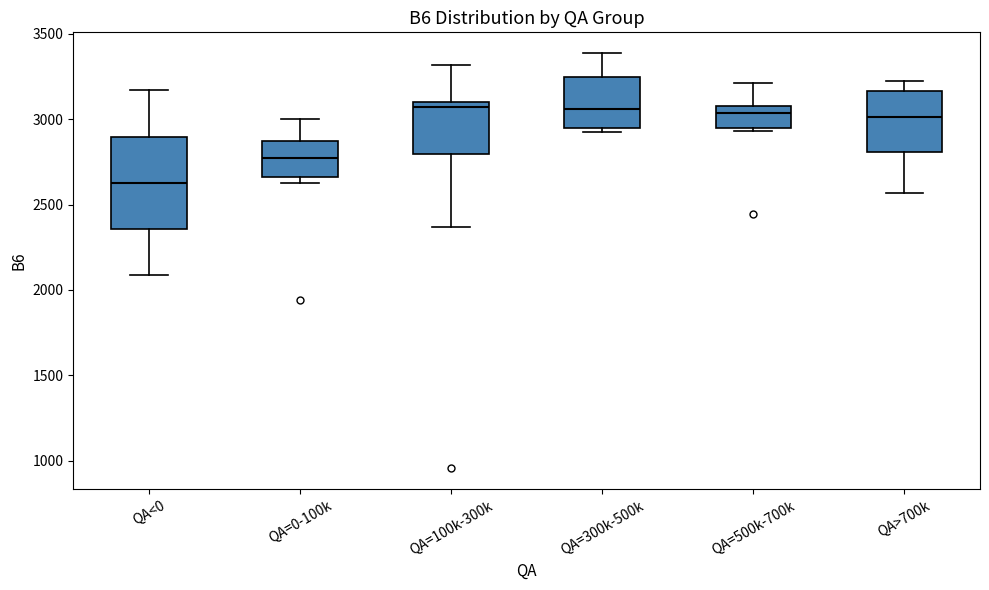

Reading left to right, read every box against the y-axis: the position of its median line, the range the box covers, and the ends of its whiskers. The values are not printed on the chart, so give them approximately, as read against the axis.

QA<0: median 2650, box 2350 to 2900, whiskers 2100 to 3150
QA=0-100k: median 2750, box 2650 to 2850, whiskers 2650 (just below the box's lower edge) to 3000
QA=100k-300k: median 3050, box 2800 to 3100, whiskers 2350 to 3300
QA=300k-500k: median 3050, box 2950 to 3250, whiskers 2900 to 3400
QA=500k-700k: median 3050, box 2950 to 3100, whiskers 2950 (just below the box's lower edge) to 3200
QA>700k: median 3000, box 2800 to 3150, whiskers 2550 to 3250